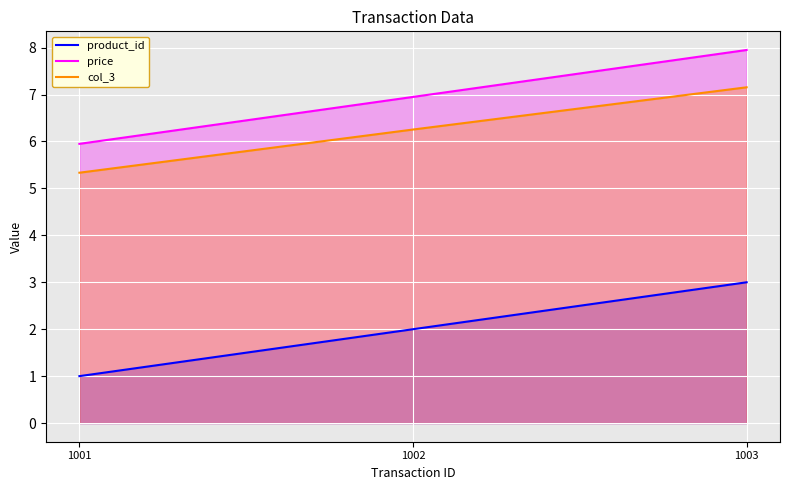

Reading left to right, transcribe all the data shown in this chart.

product_id: 1.0	2.0	3.0
price: 6.0	7.0	8.0
col_3: 5.3	6.3	7.2